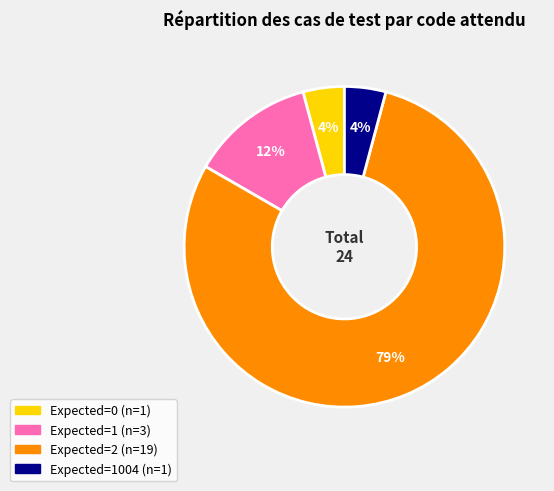

How many slices are in this pie chart?

4